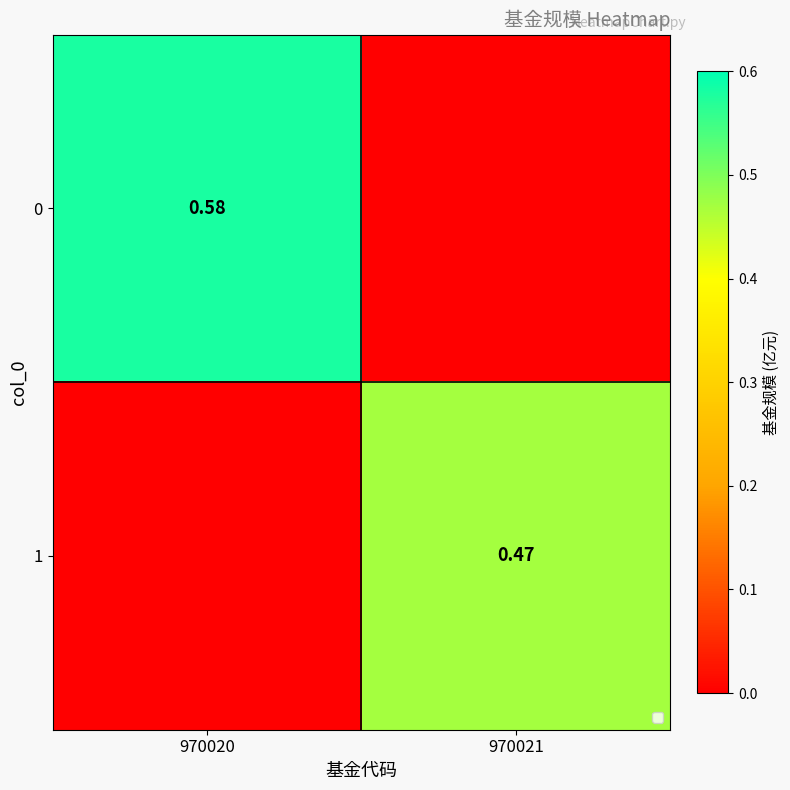

Is the value of 1 at 970021 greater than the value of 0 at 970020?

No